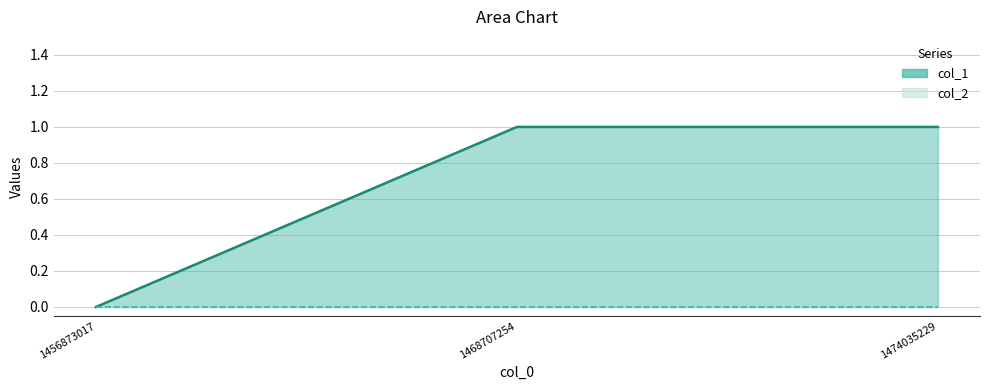

The value at 1474035229 is 1. True or false?

False